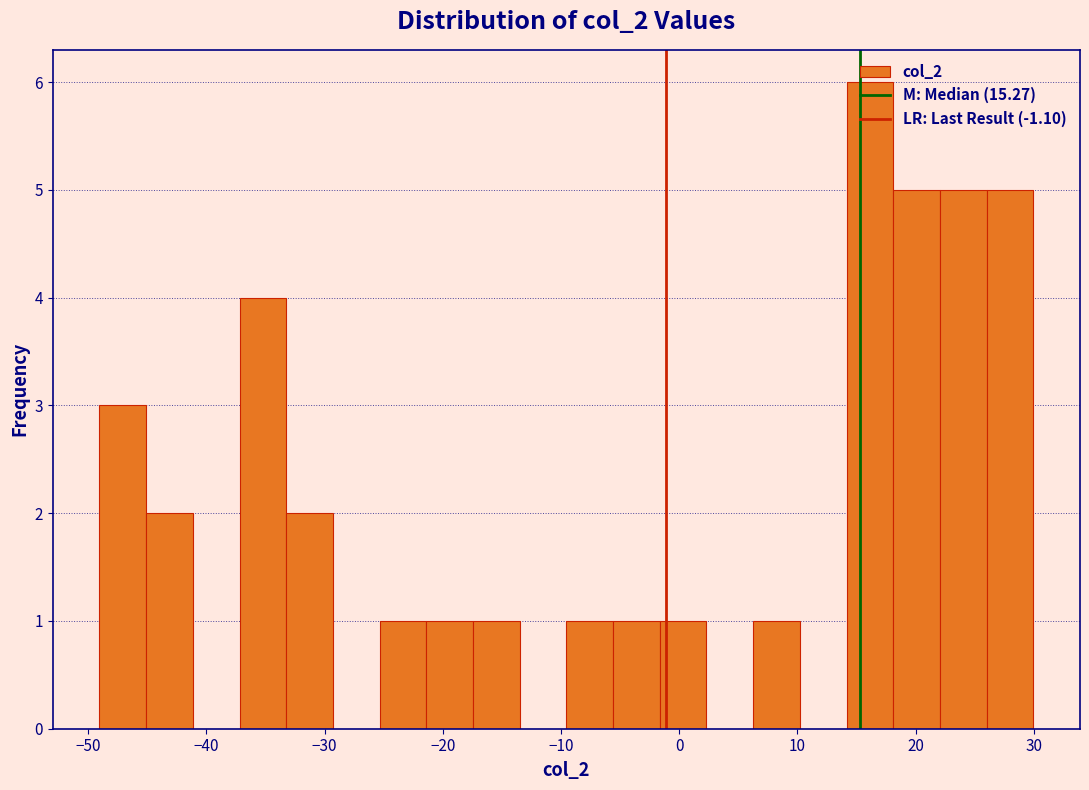

Around what value on the x-axis is the tallest bar? Give the approximate position of its centre, as read against the axis.

16